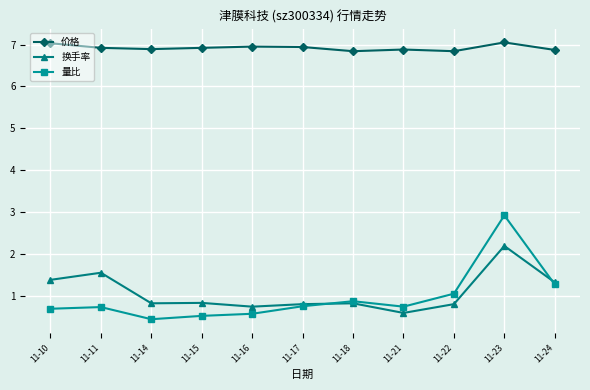

List the series in order of their peak value, lowest first.

换手率, 量比, 价格